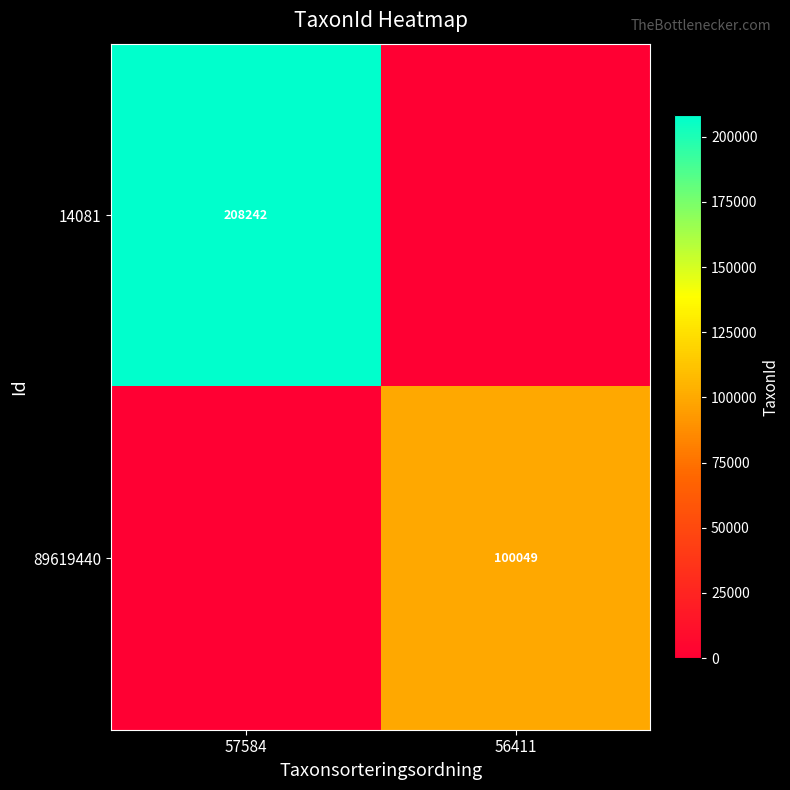

What is the spread (max minus min) of values at 57584?

208242